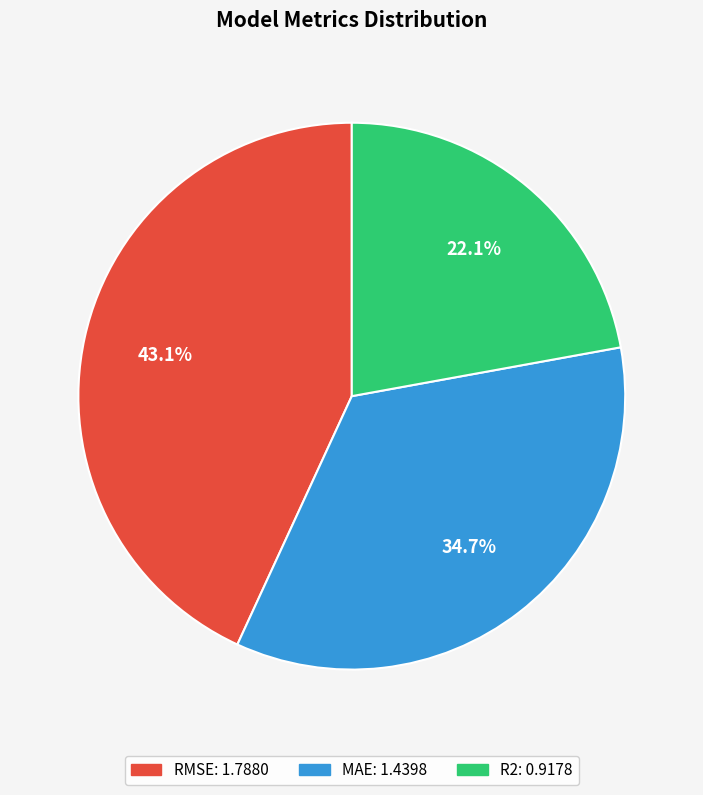

Which category has the smallest portion of the pie?

R2